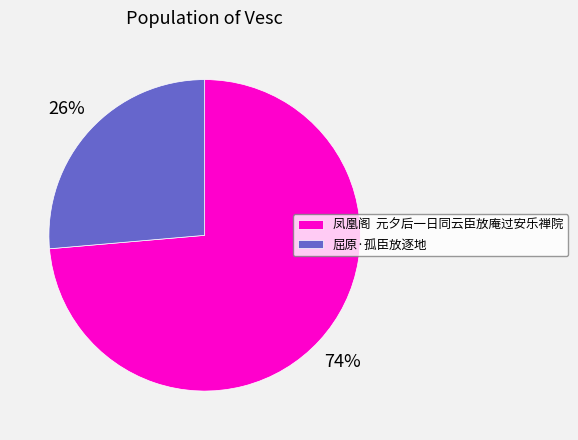

Which category has the smallest portion of the pie?

屈原·孤臣放逐地